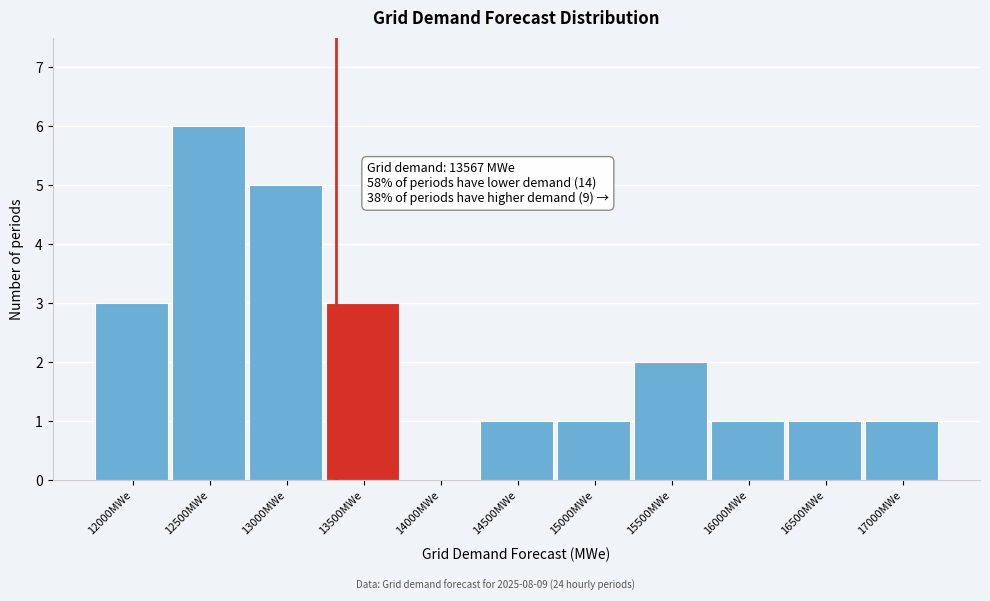

Reading left to right, what are all the values shown in this chart?

12000MWe=3	12500MWe=6	13000MWe=5	13500MWe=3	14000MWe=0	14500MWe=1	15000MWe=1	15500MWe=2	16000MWe=1	16500MWe=1	17000MWe=1